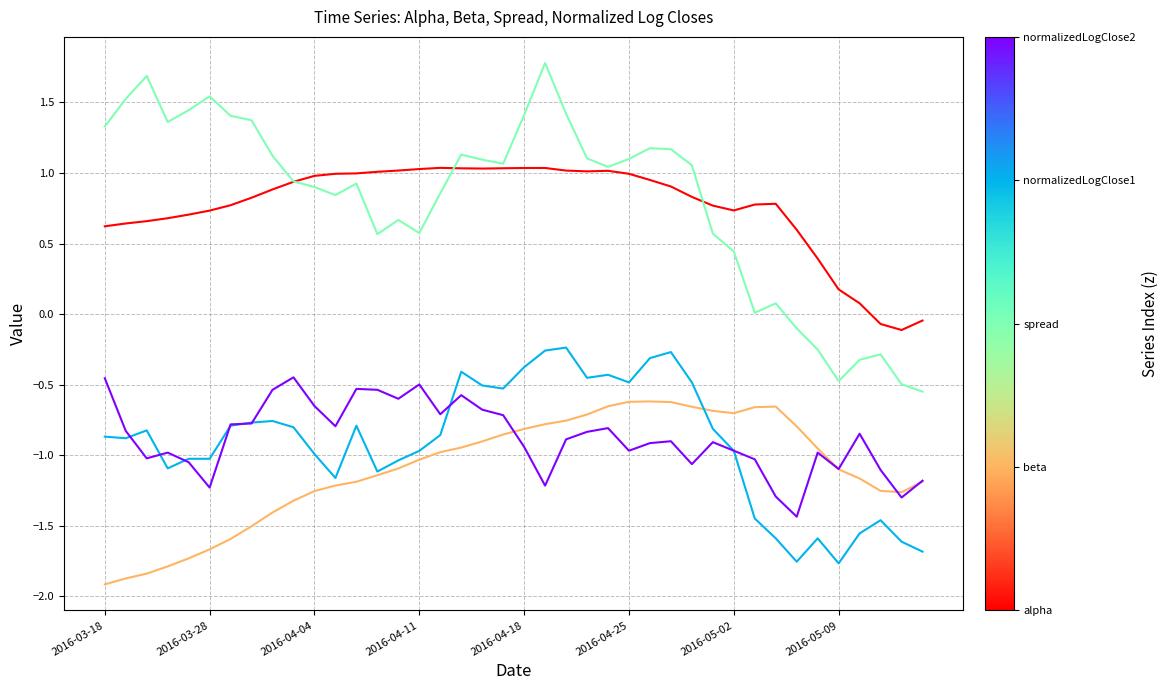

What is the minimum value shown in the chart?

-1.9